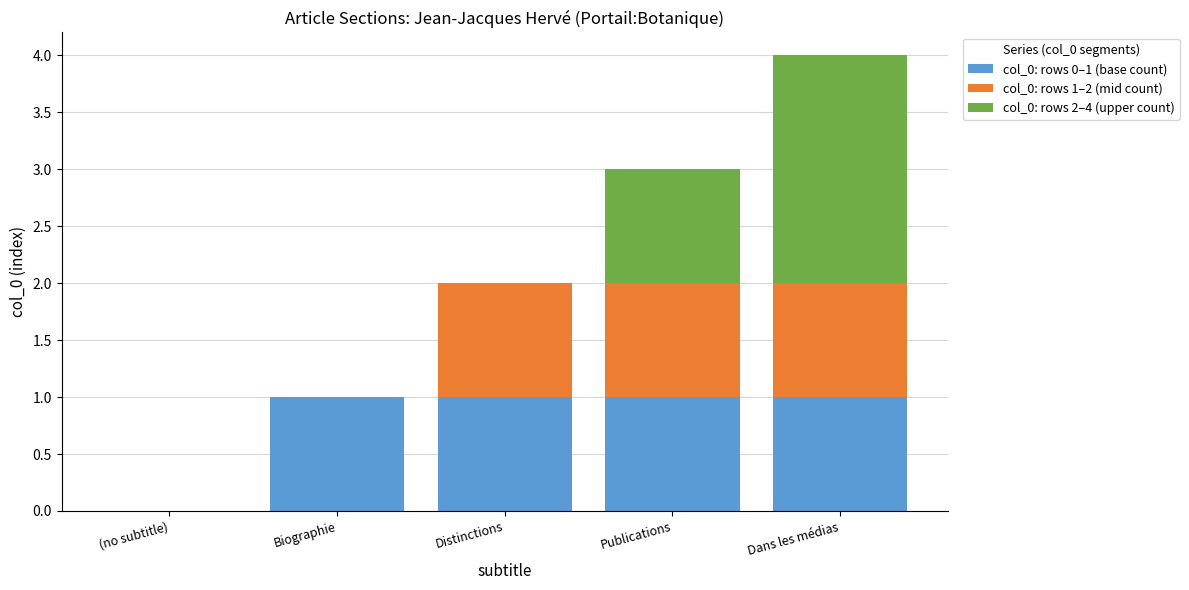

Reading left to right, what are the values for col_0: rows 0–1 (base count)?

(no subtitle)=0	Biographie=1	Distinctions=1	Publications=1	Dans les médias=1